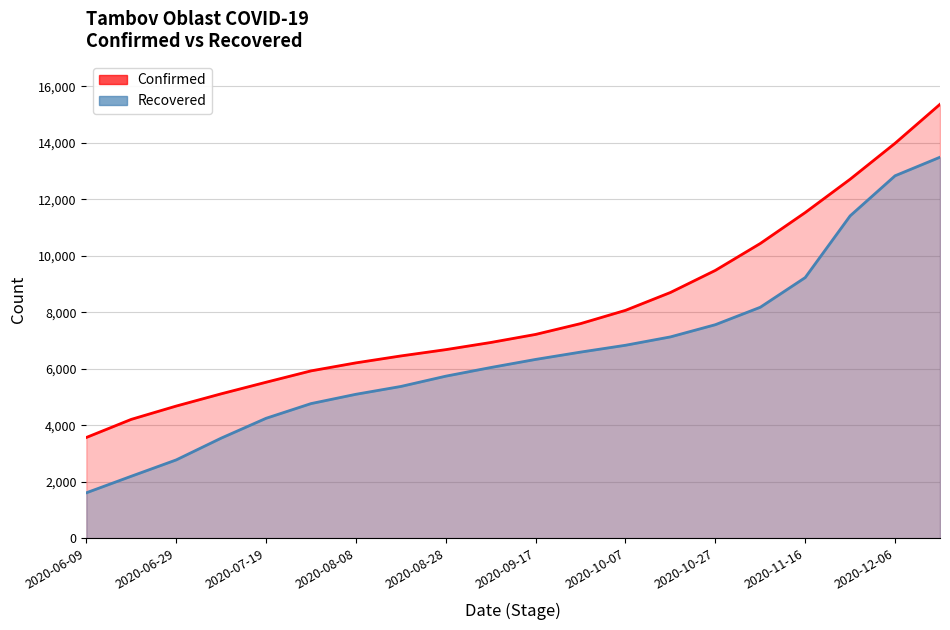

What are all the series names shown in the legend?

Confirmed, Recovered